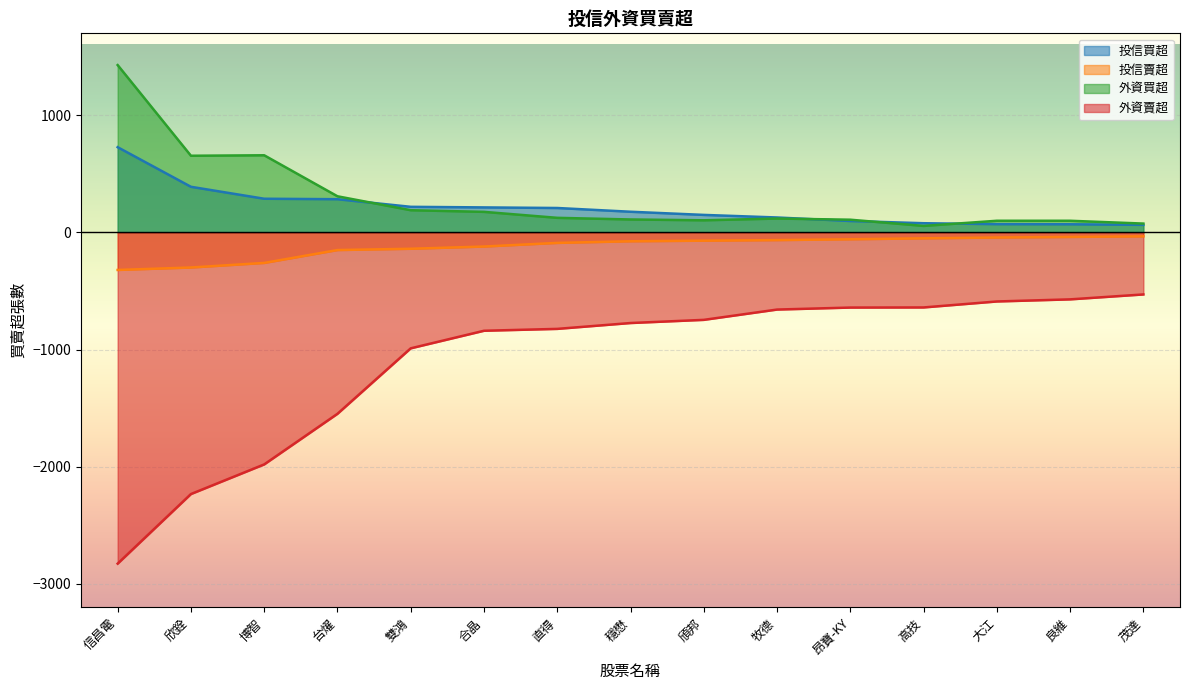

Is it true that 投信賣超 equals -58 at 大江?

False